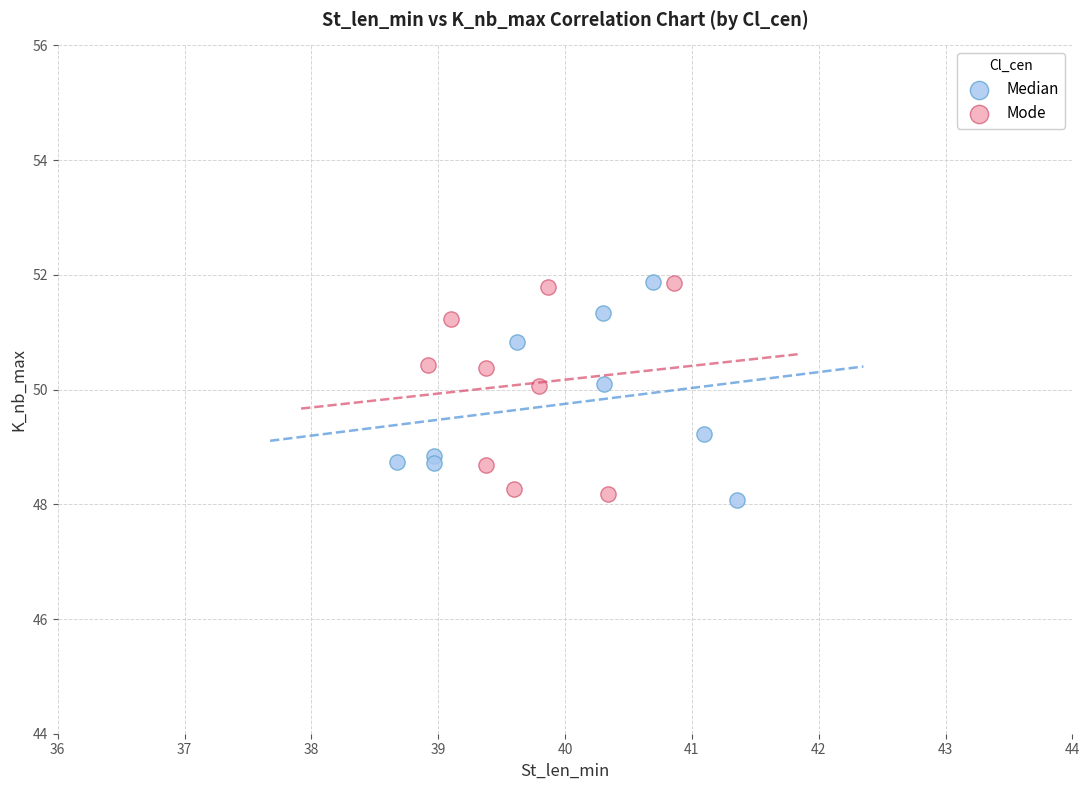

What are all the series names shown in the legend?

Median, Mode